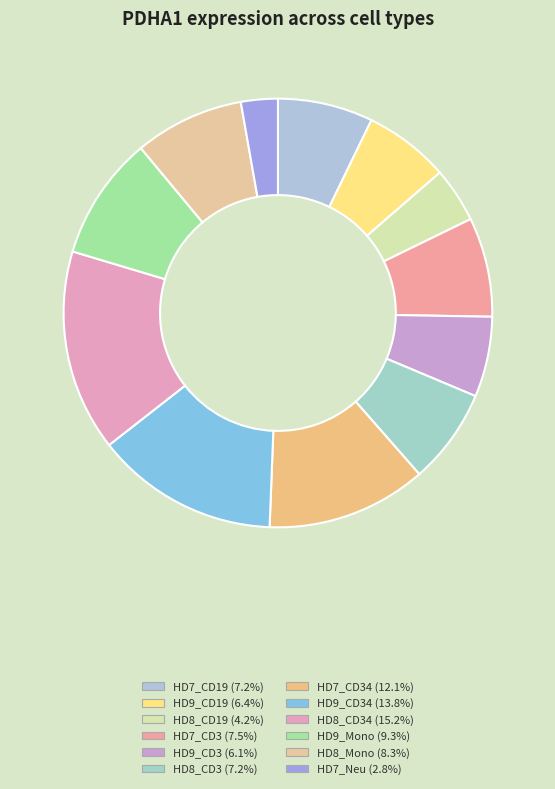

What is the smallest slice in the pie chart?

HD7_Neu